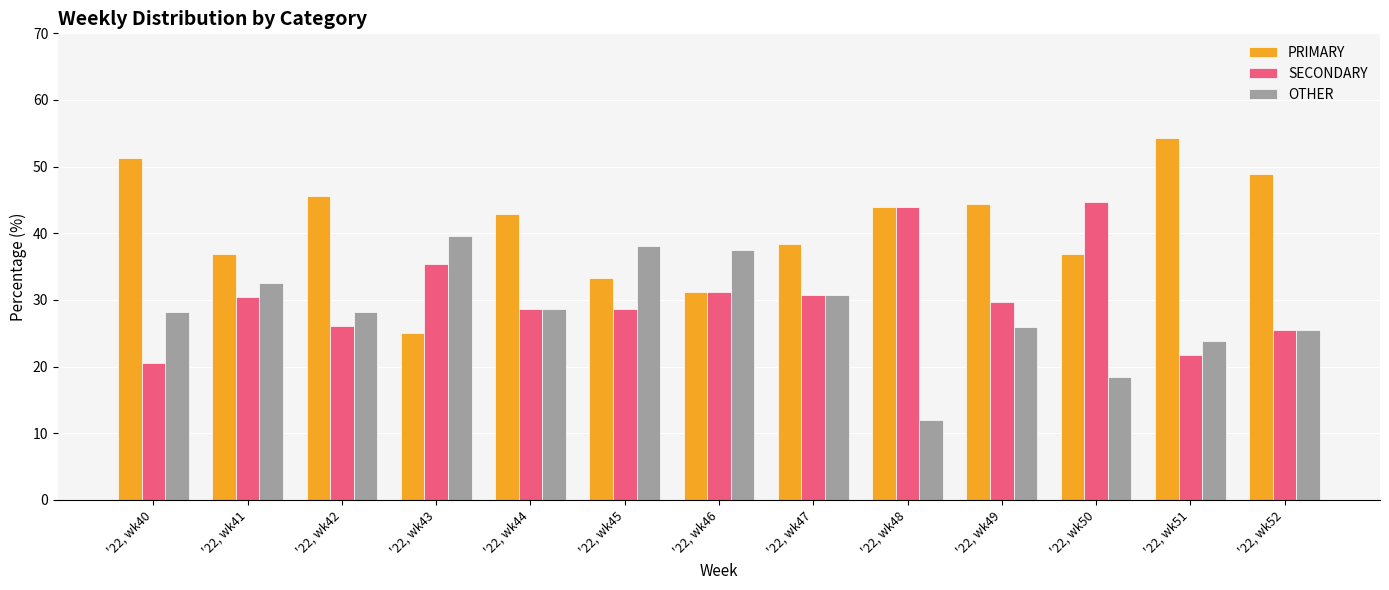

What is the total value across all series at '22, wk40?

100.0